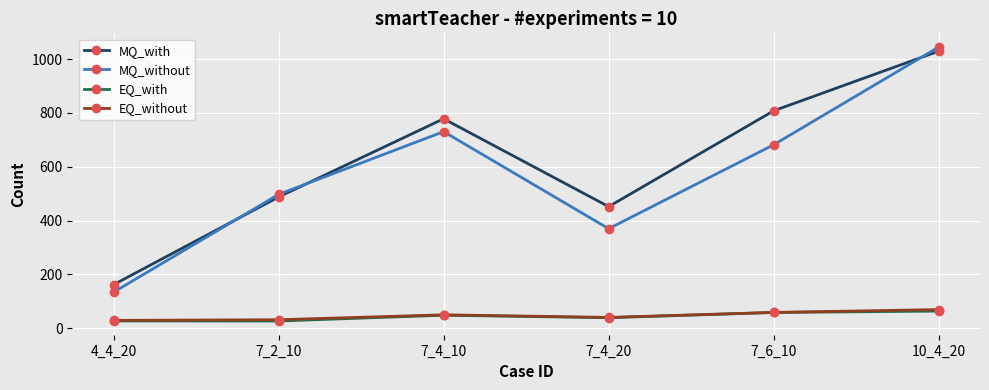

Is the value of MQ_without at 10_4_20 greater than the value of EQ_with at 7_4_20?

Yes